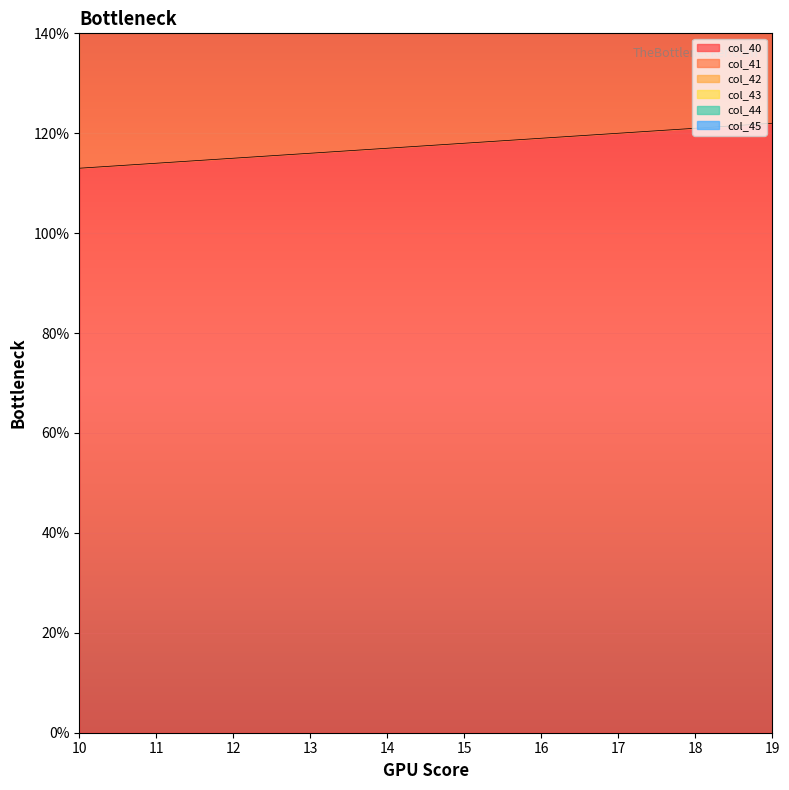

Where is col_41 nearest to the value 322?

14